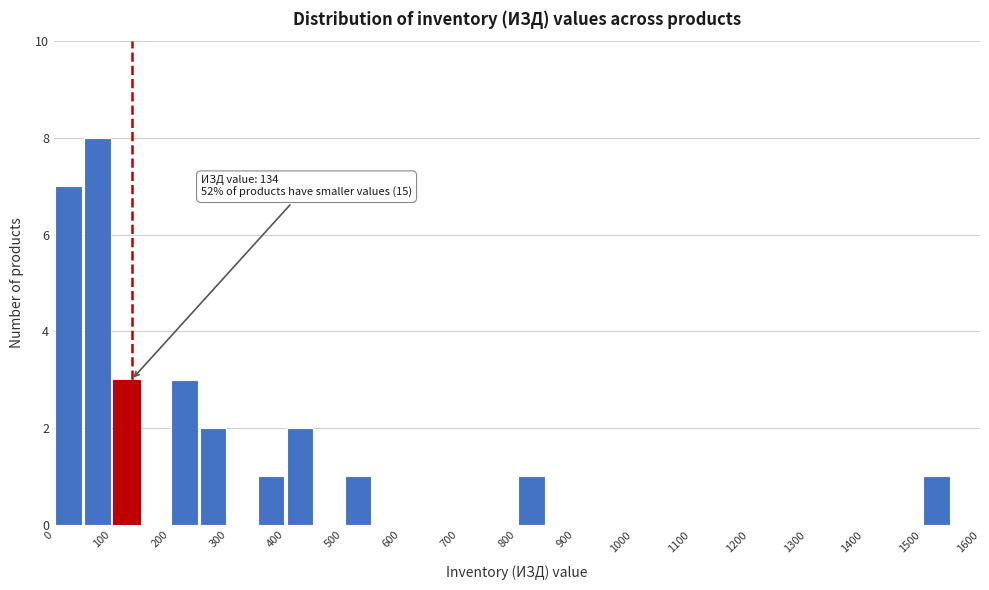

Over which range of the x-axis is the bar tallest?

50 to 100